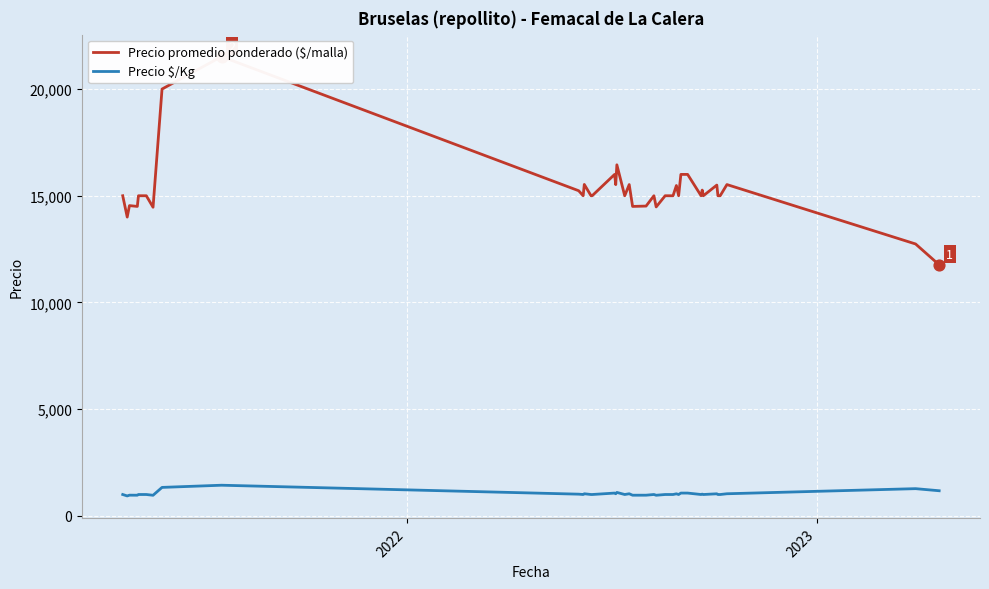

What are all the series names shown in the legend?

Precio promedio ponderado ($/malla), Precio $/Kg